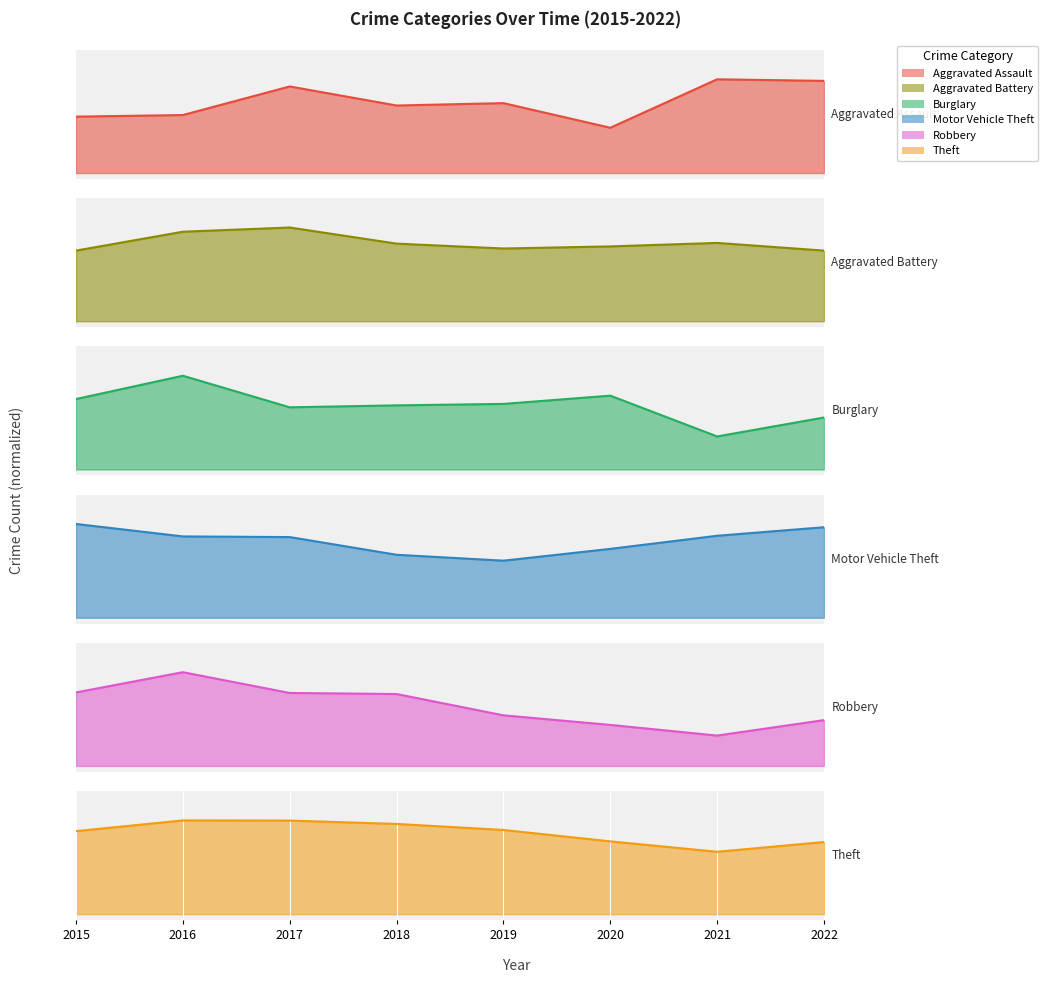

How many interior local peaks does the Aggravated Battery series have?

2